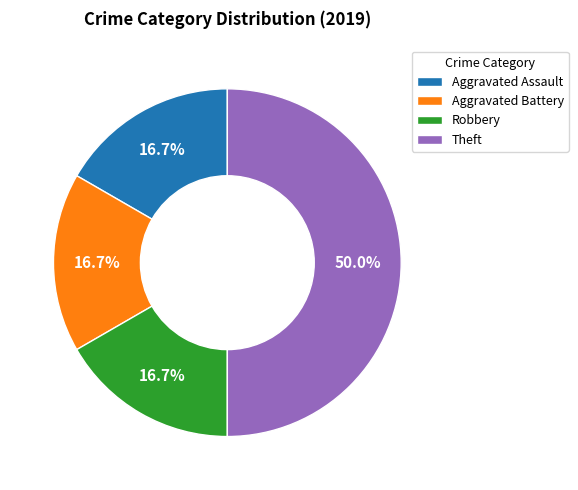

Does Aggravated Battery represent more than half of the total?

No